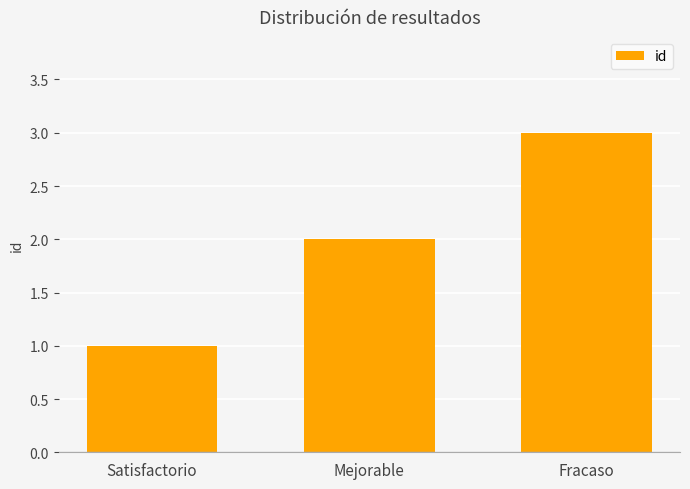

What is the sum of all values?

6